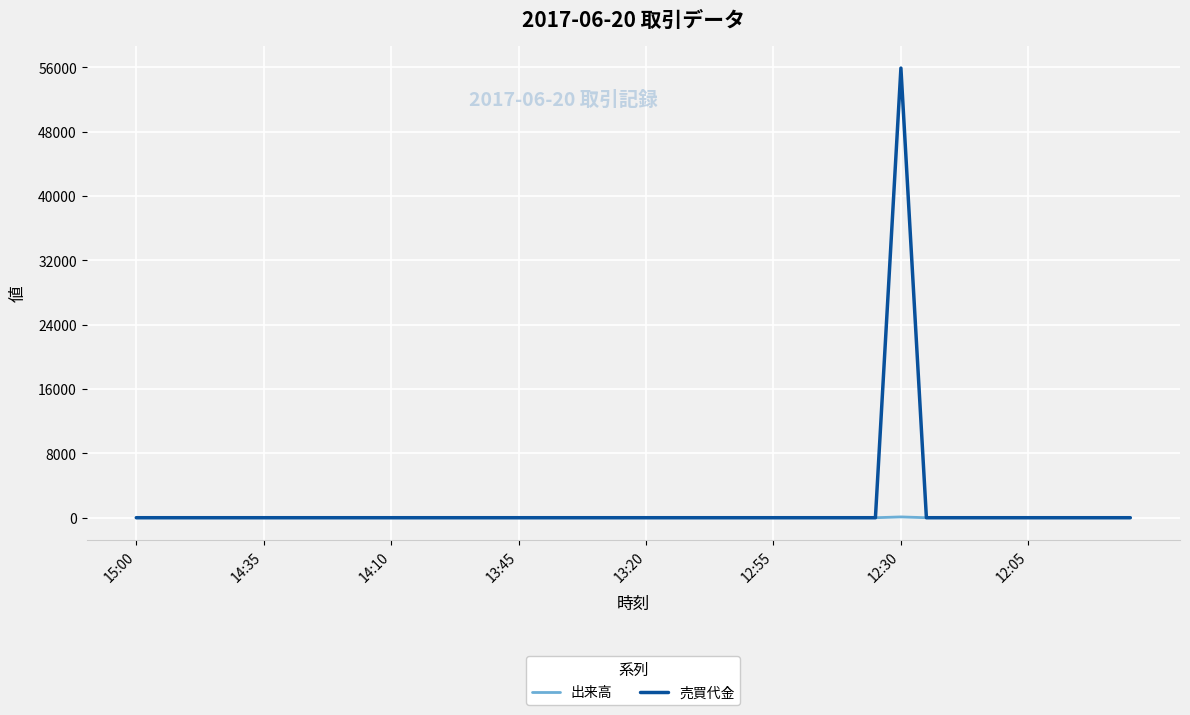

How many lines are shown in the chart?

2